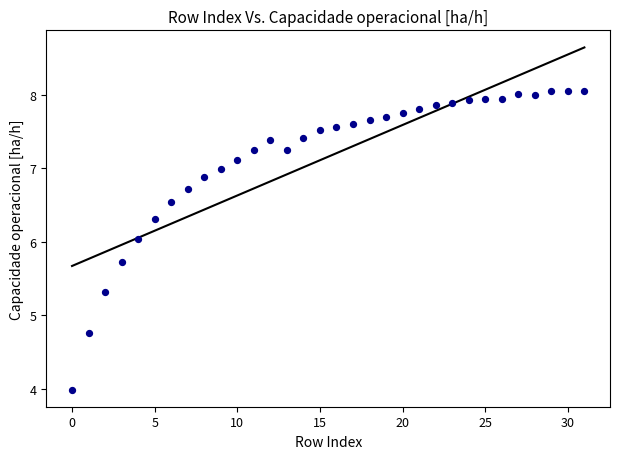

What is the range of Y values (max minus min)?

4.1